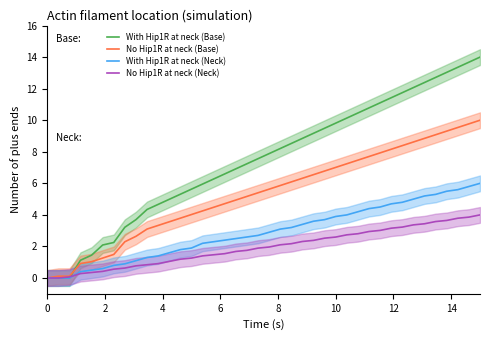

What are all the series names shown in the legend?

With Hip1R at neck (Base), No Hip1R at neck (Base), With Hip1R at neck (Neck), No Hip1R at neck (Neck)